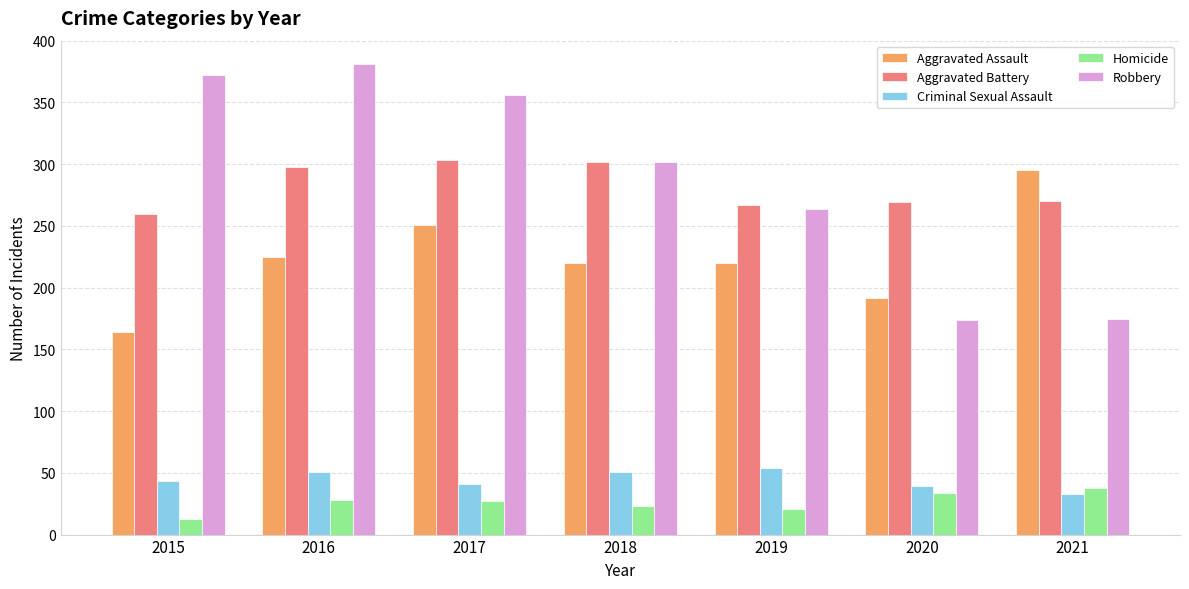

Is it true that Aggravated Assault equals 42 at 2015?

False